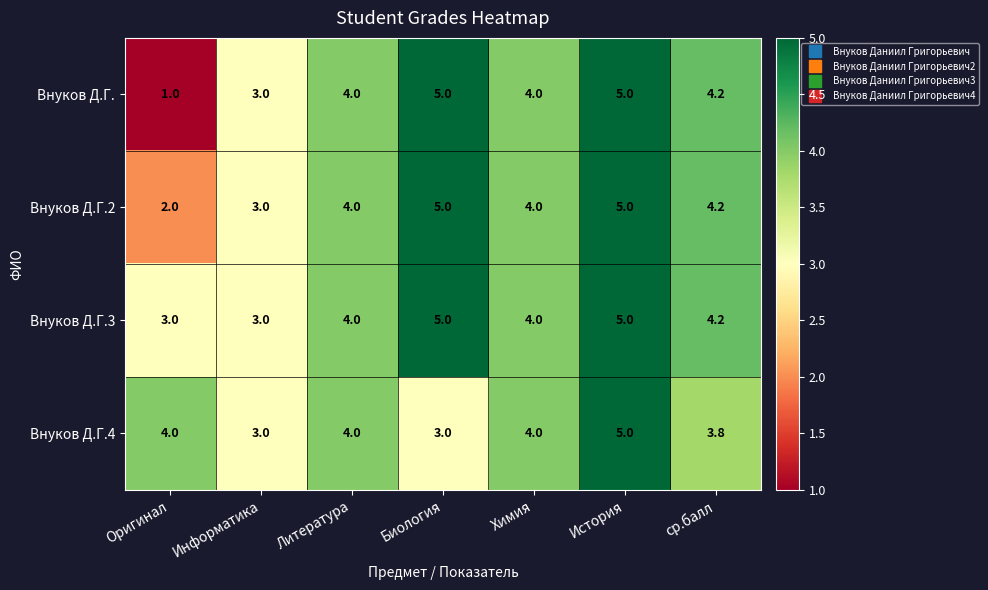

True or false: Внуков Д.Г.3 has a value of 2.6 at Химия.

False